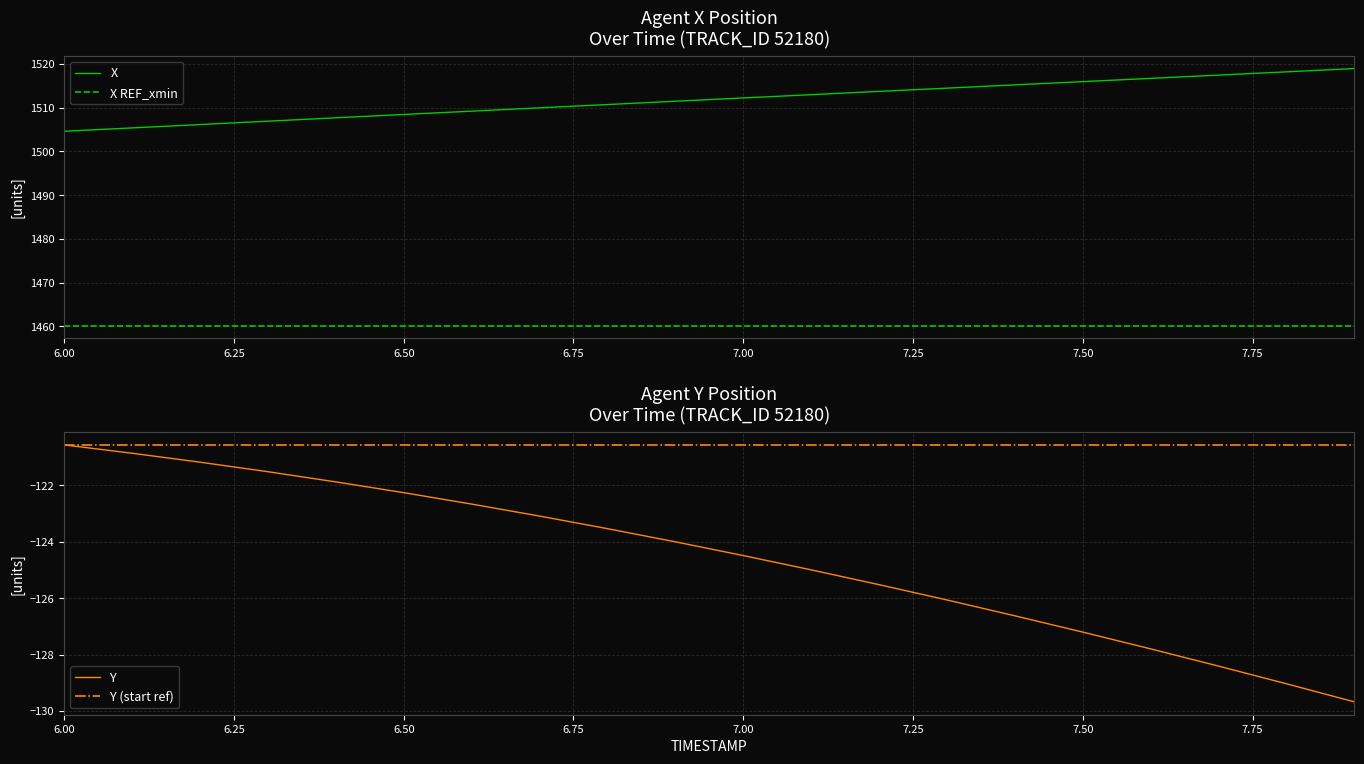

True or false: Y (start ref) has a value of -159.0 at 7.50.

False